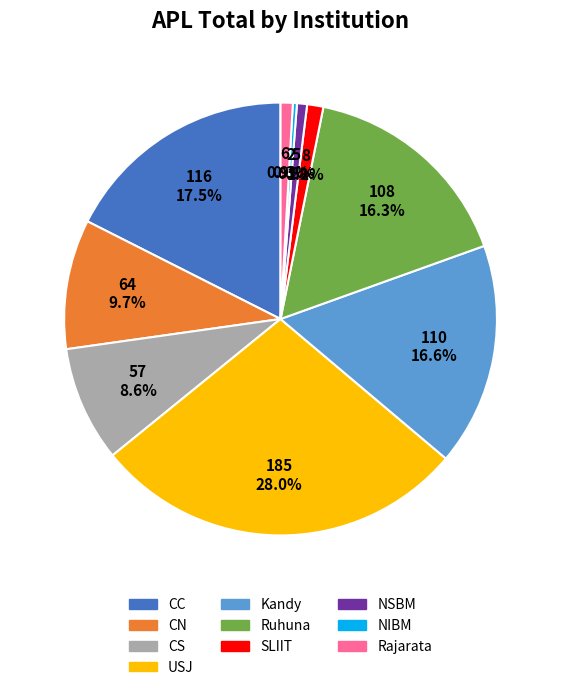

How many segments does this pie chart have?

10